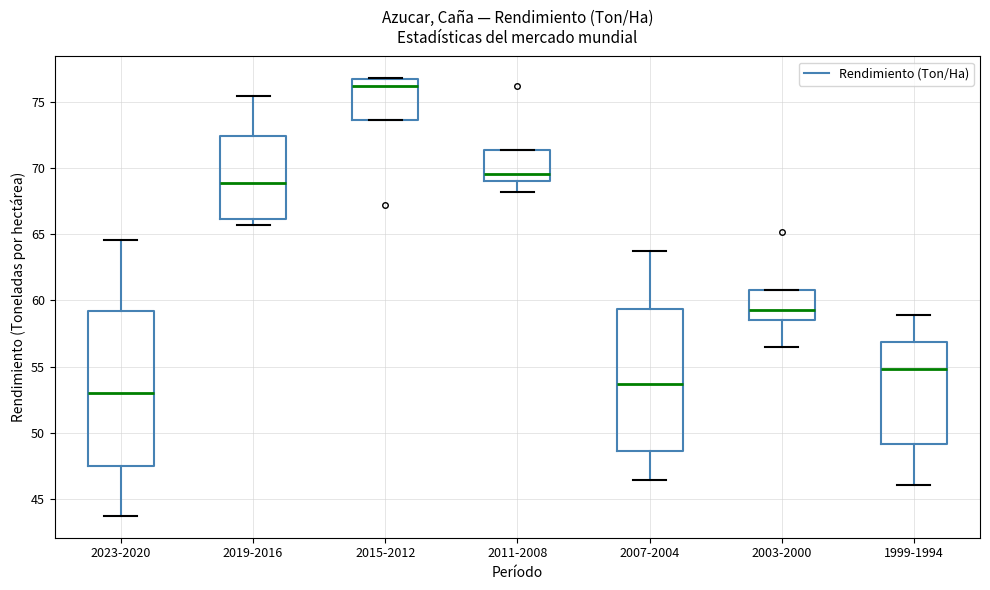

Comparing the boxes themselves (not the whiskers), which one is the tallest?

2023-2020